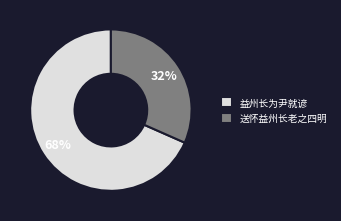

Is there any slice that represents more than half of the pie?

Yes